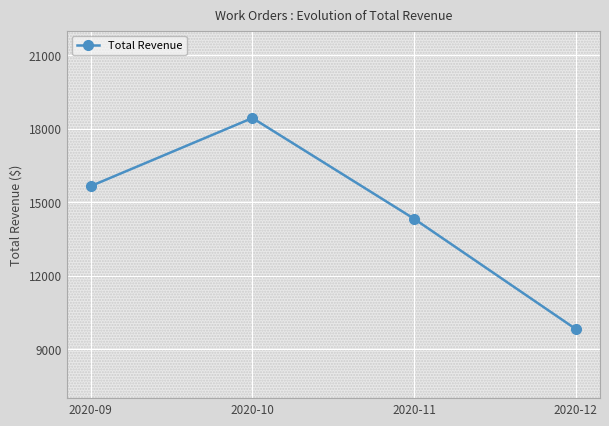

What is the change in value from 2020-09 to 2020-11?

-1332.9